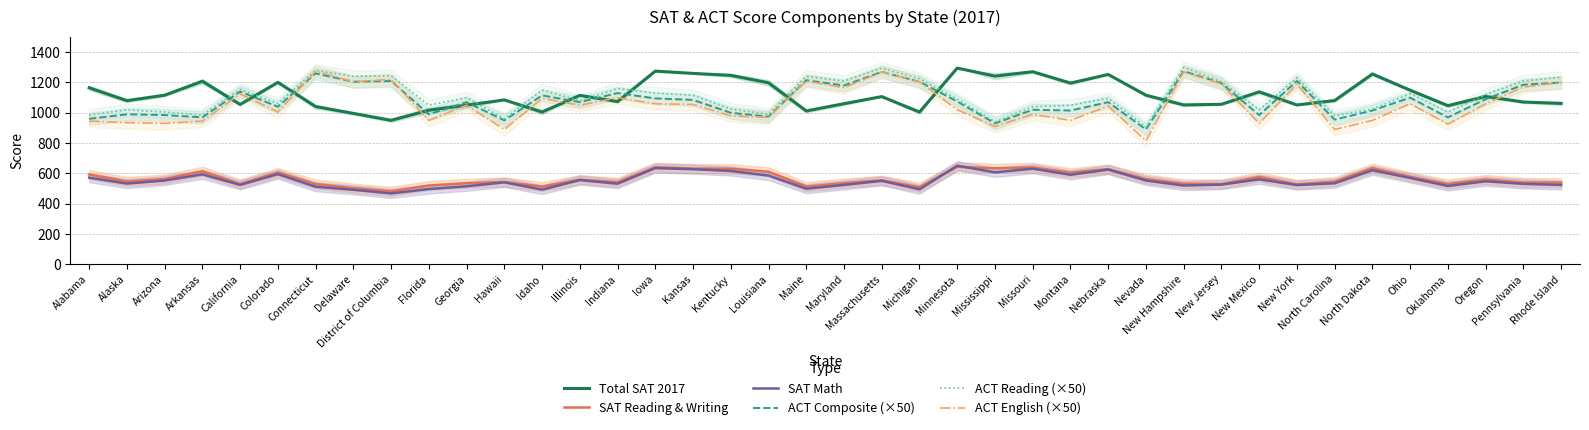

Reading left to right, extract all data points from this chart.

Total SAT 2017: Alabama=1165.0	Alaska=1080.0	Arizona=1116.0	Arkansas=1208.0	California=1055.0	Colorado=1201.0	Connecticut=1041.0	Delaware=996.0	District of Columbia=950.0	Florida=1017.0	Georgia=1050.0	Hawaii=1085.0	Idaho=1005.0	Illinois=1115.0	Indiana=1074.0	Iowa=1275.0	Kansas=1260.0	Kentucky=1247.0	Louisiana=1198.0	Maine=1012.0	Maryland=1060.0	Massachusetts=1107.0	Michigan=1005.0	Minnesota=1295.0	Mississippi=1242.0	Missouri=1271.0	Montana=1196.0	Nebraska=1253.0	Nevada=1116.0	New Hampshire=1052.0	New Jersey=1056.0	New Mexico=1138.0	New York=1052.0	North Carolina=1081.0	North Dakota=1256.0	Ohio=1149.0	Oklahoma=1047.0	Oregon=1108.0	Pennsylvania=1071.0	Rhode Island=1062.0
SAT Reading & Writing: Alabama=593.0	Alaska=547.0	Arizona=563.0	Arkansas=614.0	California=531.0	Colorado=606.0	Connecticut=530.0	Delaware=503.0	District of Columbia=482.0	Florida=520.0	Georgia=535.0	Hawaii=544.0	Idaho=513.0	Illinois=559.0	Indiana=542.0	Iowa=641.0	Kansas=632.0	Kentucky=631.0	Louisiana=611.0	Maine=513.0	Maryland=536.0	Massachusetts=555.0	Michigan=509.0	Minnesota=644.0	Mississippi=634.0	Missouri=640.0	Montana=605.0	Nebraska=629.0	Nevada=563.0	New Hampshire=532.0	New Jersey=530.0	New Mexico=577.0	New York=528.0	North Carolina=546.0	North Dakota=635.0	Ohio=578.0	Oklahoma=530.0	Oregon=560.0	Pennsylvania=540.0	Rhode Island=539.0
SAT Math: Alabama=572.0	Alaska=533.0	Arizona=553.0	Arkansas=594.0	California=524.0	Colorado=595.0	Connecticut=512.0	Delaware=492.0	District of Columbia=468.0	Florida=497.0	Georgia=515.0	Hawaii=541.0	Idaho=493.0	Illinois=556.0	Indiana=532.0	Iowa=635.0	Kansas=628.0	Kentucky=616.0	Louisiana=586.0	Maine=499.0	Maryland=524.0	Massachusetts=551.0	Michigan=495.0	Minnesota=651.0	Mississippi=607.0	Missouri=631.0	Montana=591.0	Nebraska=625.0	Nevada=553.0	New Hampshire=520.0	New Jersey=526.0	New Mexico=561.0	New York=523.0	North Carolina=535.0	North Dakota=621.0	Ohio=570.0	Oklahoma=517.0	Oregon=548.0	Pennsylvania=531.0	Rhode Island=524.0
ACT Composite (×50): Alabama=960.0	Alaska=990.0	Arizona=985.0	Arkansas=970.0	California=1140.0	Colorado=1040.0	Connecticut=1260.0	Delaware=1205.0	District of Columbia=1210.0	Florida=990.0	Georgia=1070.0	Hawaii=950.0	Idaho=1115.0	Illinois=1070.0	Indiana=1130.0	Iowa=1095.0	Kansas=1085.0	Kentucky=1000.0	Louisiana=975.0	Maine=1215.0	Maryland=1180.0	Massachusetts=1270.0	Michigan=1205.0	Minnesota=1075.0	Mississippi=930.0	Missouri=1020.0	Montana=1015.0	Nebraska=1070.0	Nevada=890.0	New Hampshire=1275.0	New Jersey=1195.0	New Mexico=985.0	New York=1210.0	North Carolina=955.0	North Dakota=1015.0	Ohio=1100.0	Oklahoma=970.0	Oregon=1090.0	Pennsylvania=1185.0	Rhode Island=1200.0
ACT Reading (×50): Alabama=985.0	Alaska=1020.0	Arizona=1005.0	Arkansas=985.0	California=1155.0	Colorado=1060.0	Connecticut=1280.0	Delaware=1240.0	District of Columbia=1245.0	Florida=1050.0	Georgia=1100.0	Hawaii=960.0	Idaho=1150.0	Illinois=1080.0	Indiana=1160.0	Iowa=1130.0	Kansas=1115.0	Kentucky=1025.0	Louisiana=990.0	Maine=1240.0	Maryland=1210.0	Massachusetts=1295.0	Michigan=1225.0	Minnesota=1090.0	Mississippi=940.0	Missouri=1040.0	Montana=1050.0	Nebraska=1095.0	Nevada=905.0	New Hampshire=1300.0	New Jersey=1205.0	New Mexico=1020.0	New York=1230.0	North Carolina=980.0	North Dakota=1025.0	Ohio=1125.0	Oklahoma=1005.0	Oregon=1120.0	Pennsylvania=1210.0	Rhode Island=1235.0
ACT English (×50): Alabama=945.0	Alaska=935.0	Arizona=930.0	Arkansas=945.0	California=1125.0	Colorado=1005.0	Connecticut=1275.0	Delaware=1205.0	District of Columbia=1220.0	Florida=950.0	Georgia=1050.0	Hawaii=890.0	Idaho=1095.0	Illinois=1050.0	Indiana=1100.0	Iowa=1060.0	Kansas=1055.0	Kentucky=980.0	Louisiana=970.0	Maine=1210.0	Maryland=1165.0	Massachusetts=1270.0	Michigan=1205.0	Minnesota=1020.0	Mississippi=910.0	Missouri=990.0	Montana=950.0	Nebraska=1045.0	Nevada=815.0	New Hampshire=1270.0	New Jersey=1190.0	New Mexico=930.0	New York=1190.0	North Carolina=890.0	North Dakota=950.0	Ohio=1060.0	Oklahoma=925.0	Oregon=1060.0	Pennsylvania=1170.0	Rhode Island=1200.0